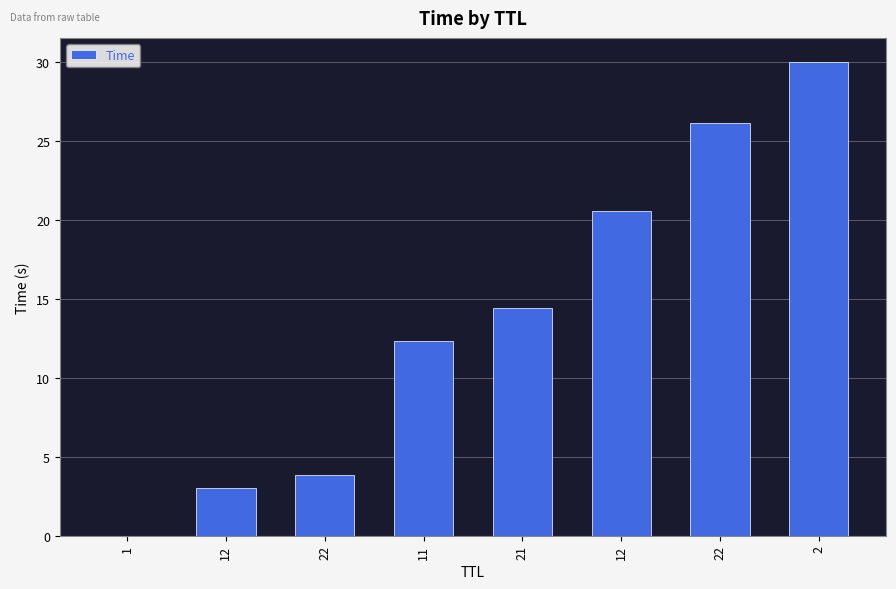

List the labels in order of value, largest first.

2, 22, 12, 21, 11, 22, 12, 1